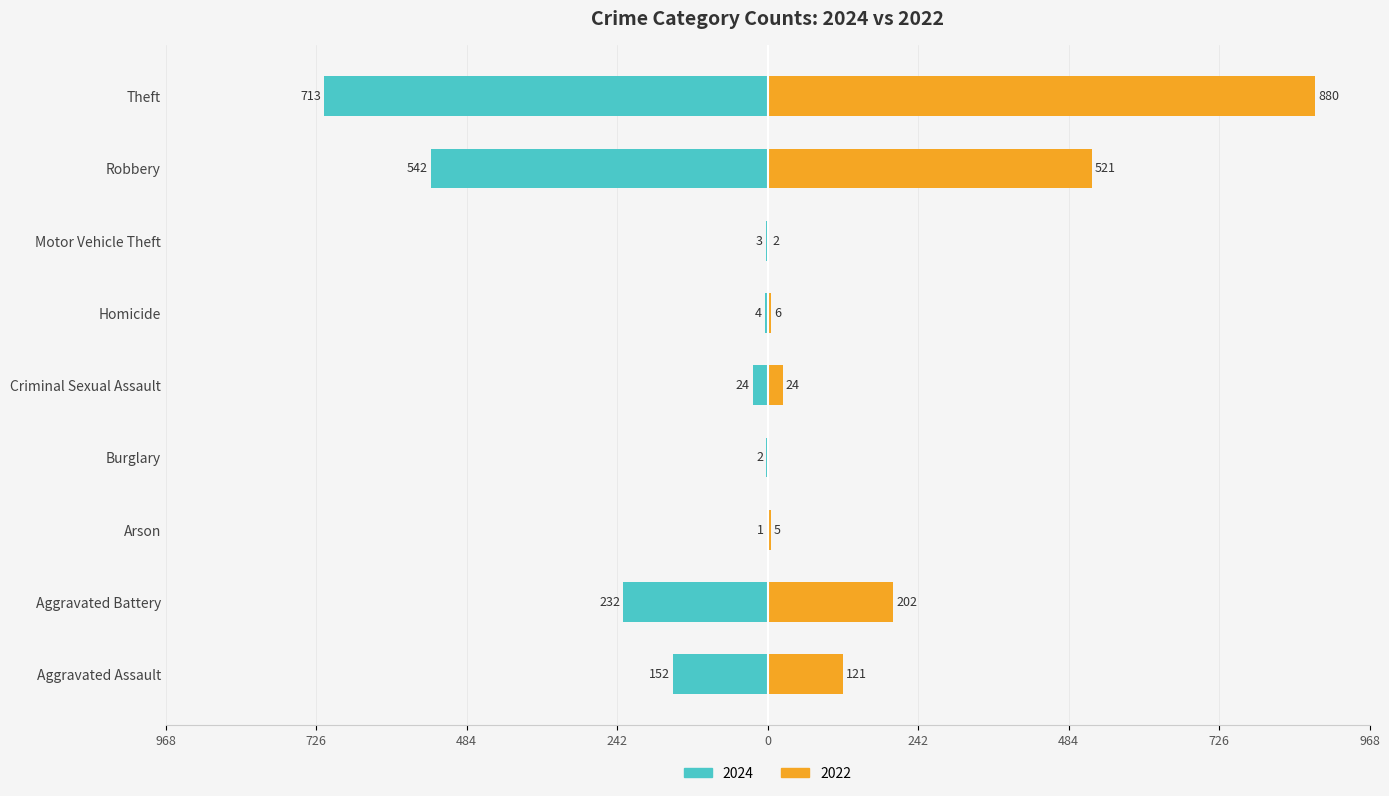

What position from the right is Theft?

1